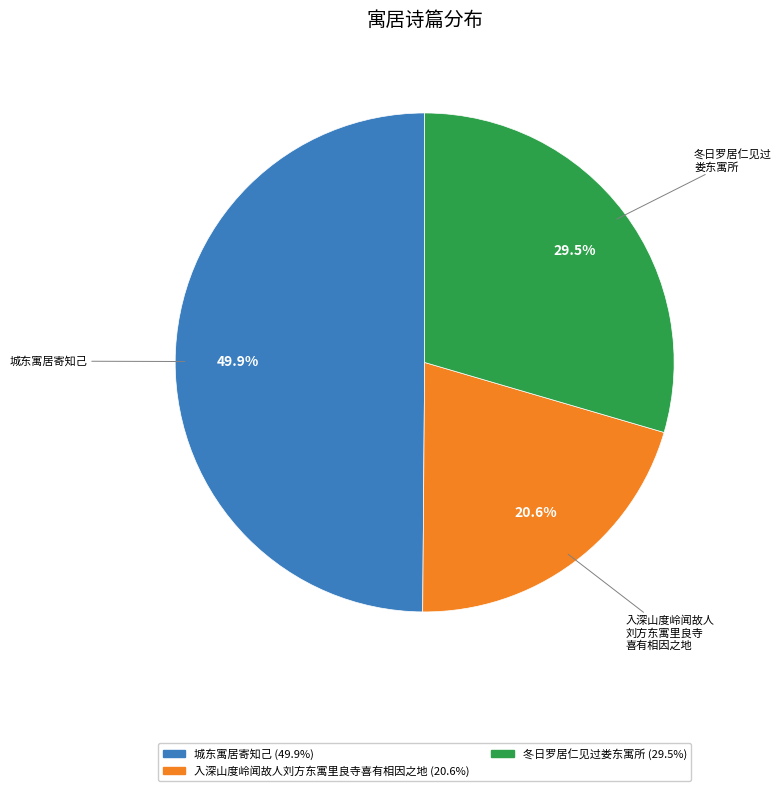

Does any single category account for the majority?

No